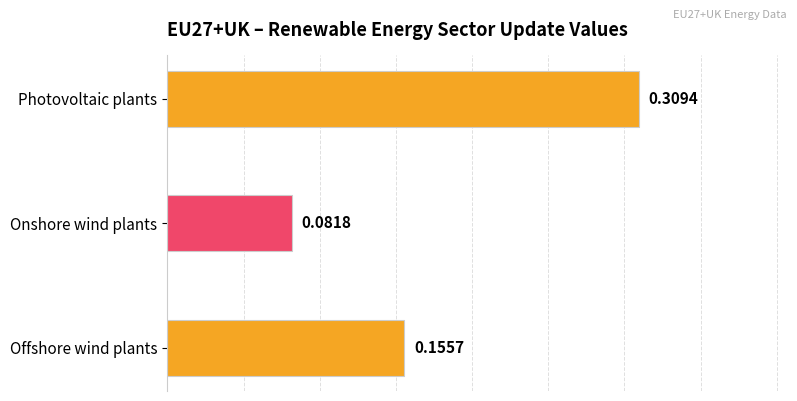

Between Onshore wind plants and Photovoltaic plants, which is larger?

Photovoltaic plants